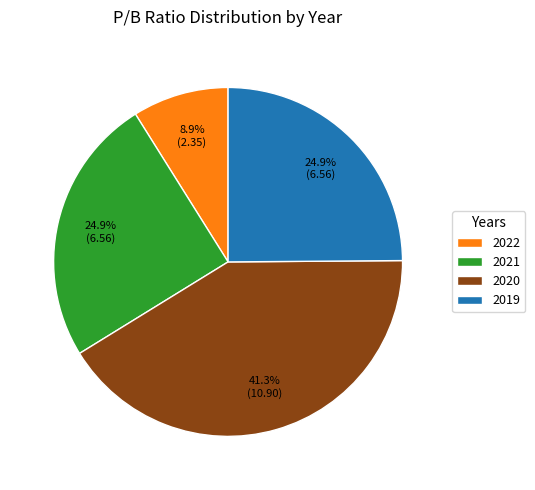

Is 2019 the majority of the pie?

No